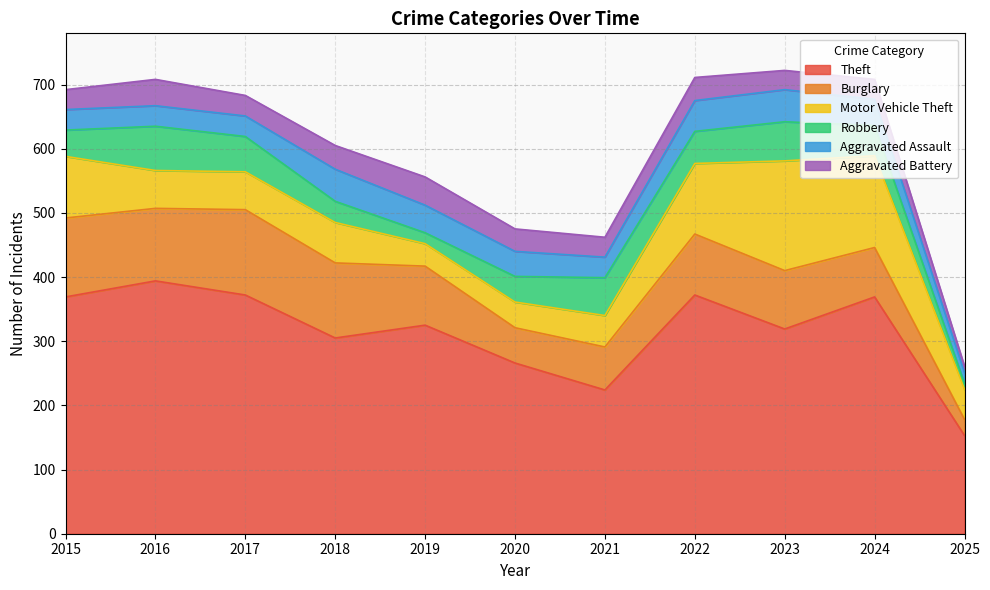

Which series has the largest total across all categories?

Theft